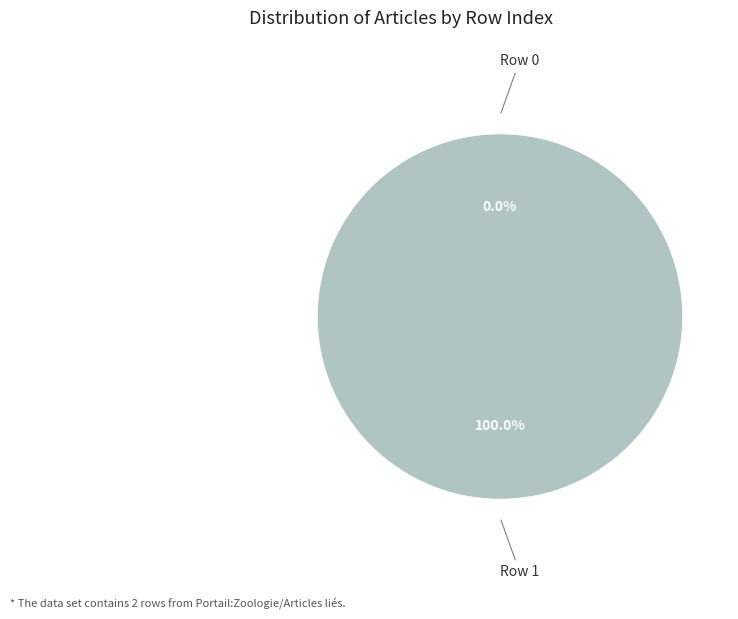

How many segments does this pie chart have?

2